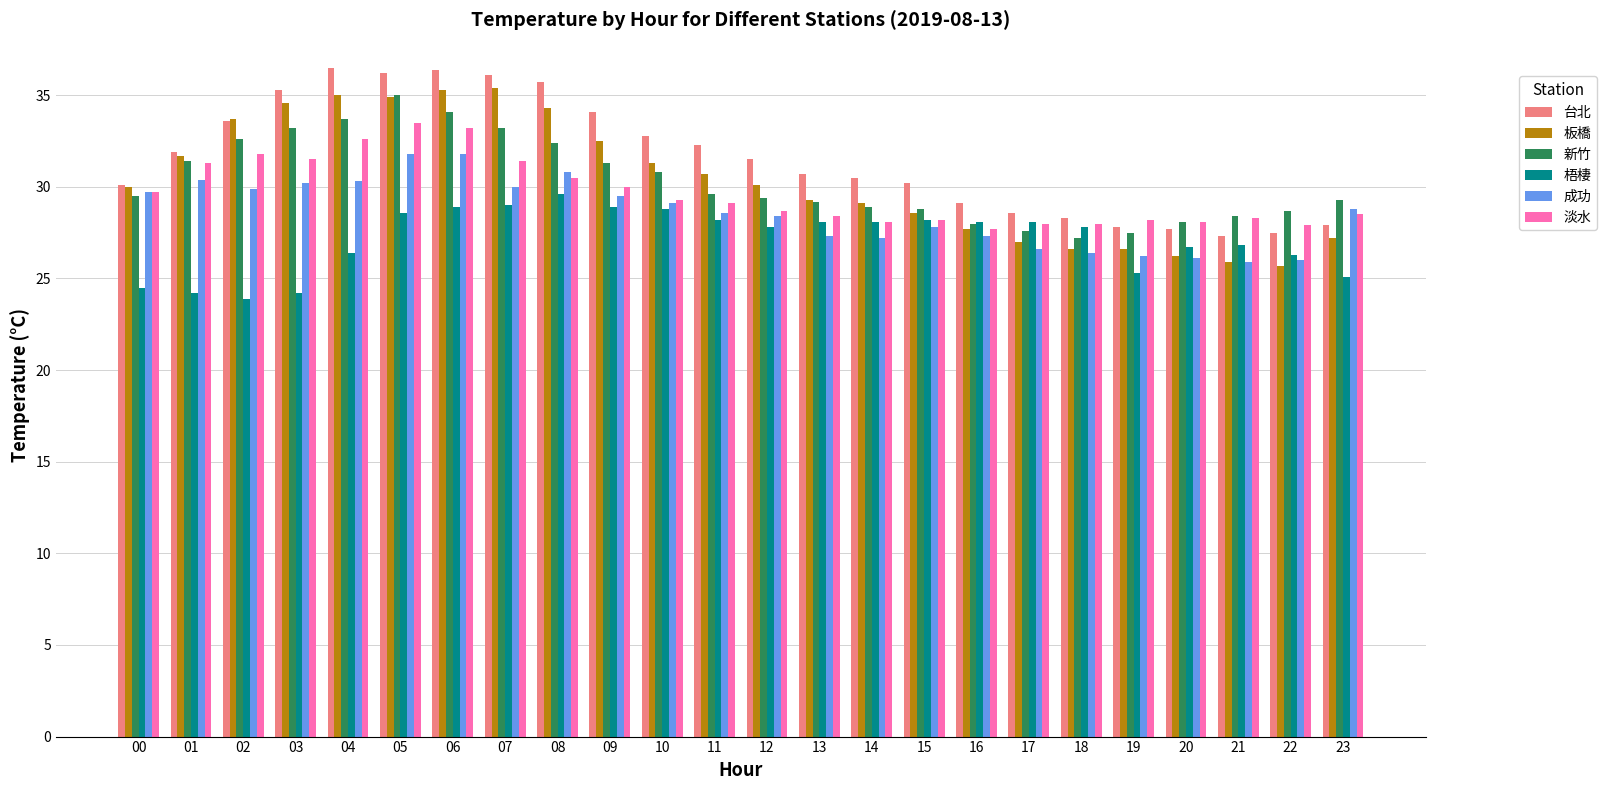

What is the value of the 台北 bar at the 9th from the left?

35.7